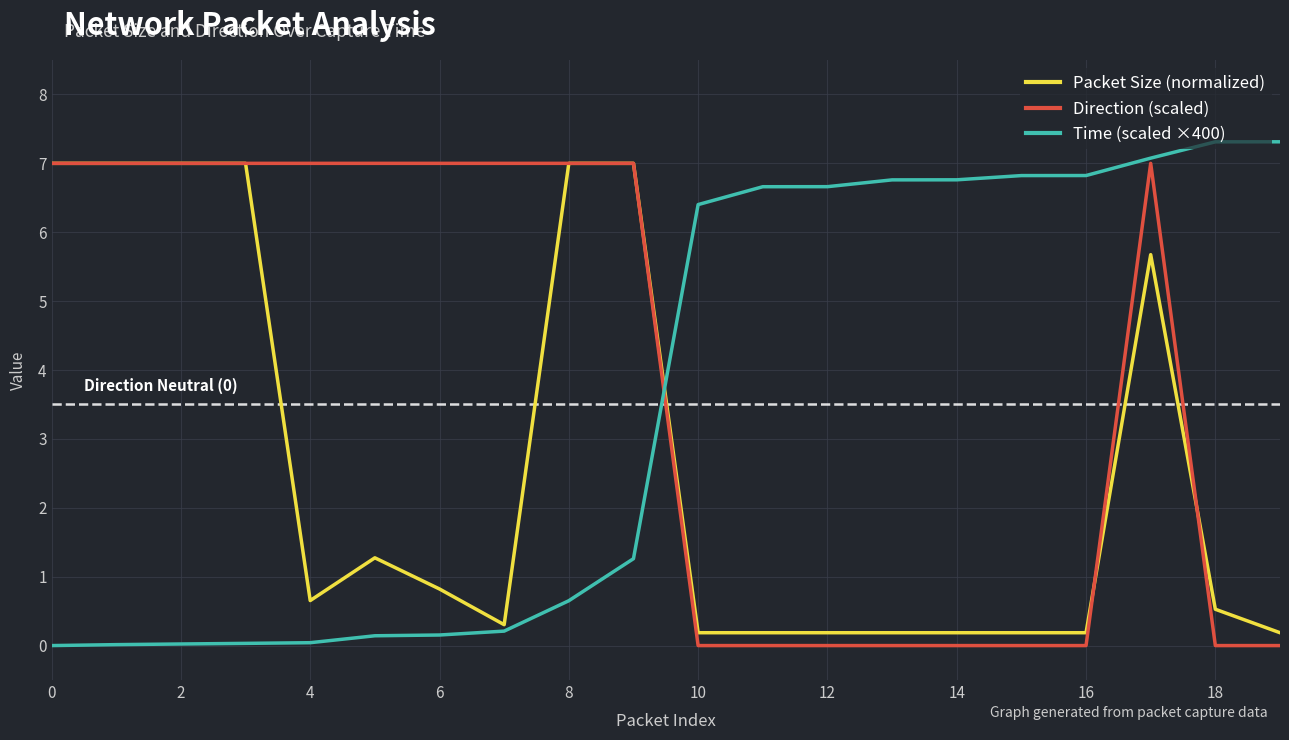

List the series in order of their overall mean, highest first.

Direction (scaled), Time (scaled ×400), Packet Size (normalized)